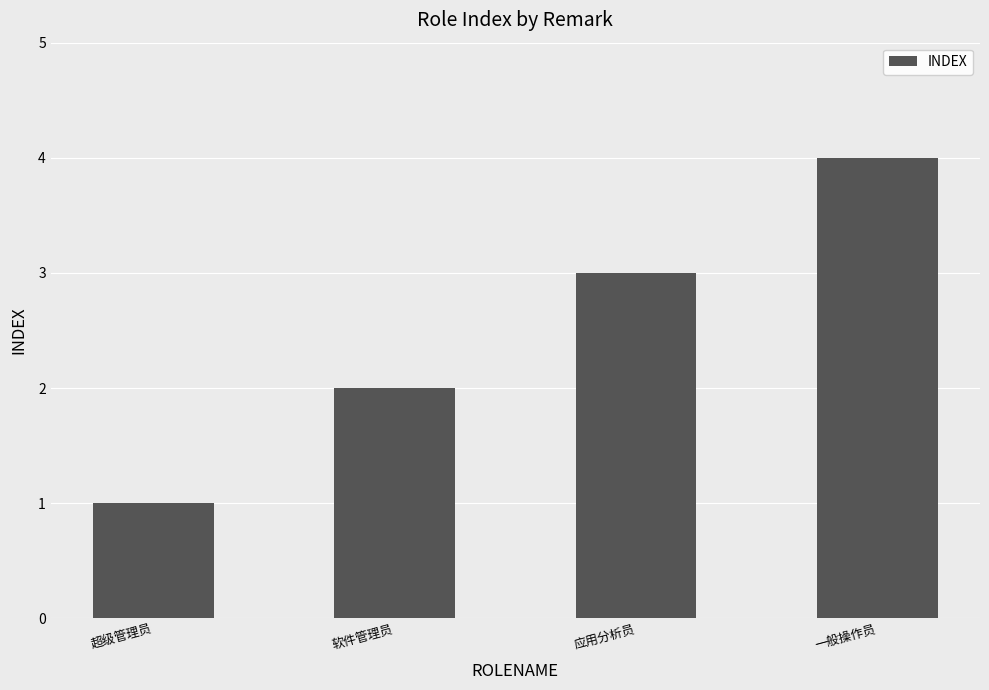

Where is the data nearest to the value 2?

软件管理员